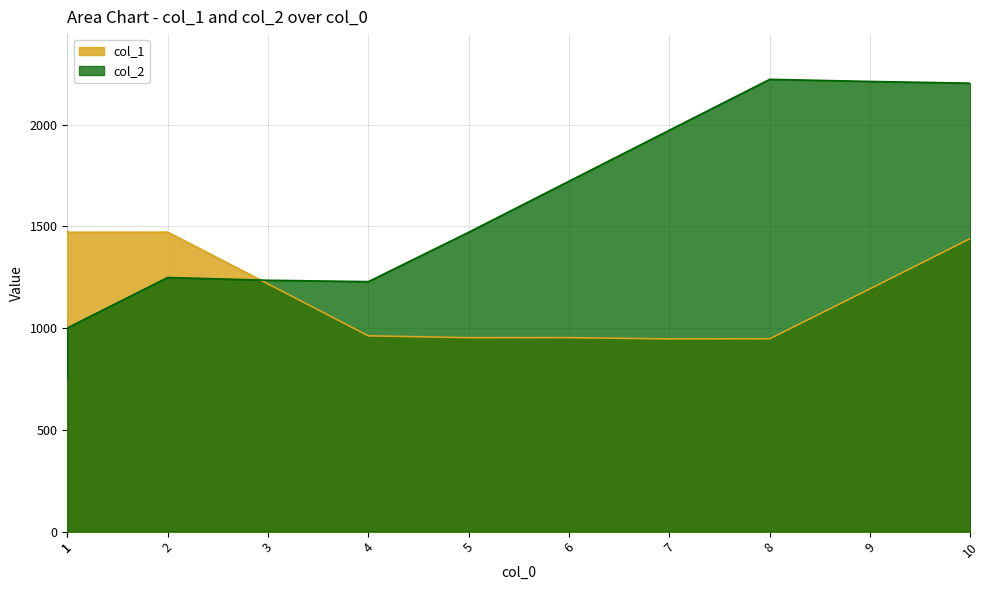

Reading right to left, what are all the values shown in this chart?

col_1: 1440.9	1193.8	947.9	947.1	953.3	953.2	962.3	1217.7	1471.8	1471.0	1478.9
col_2: 2203.8	2212.3	2222.7	1972.9	1722.3	1471.3	1228.6	1235.3	1248.9	1001.0	745.8